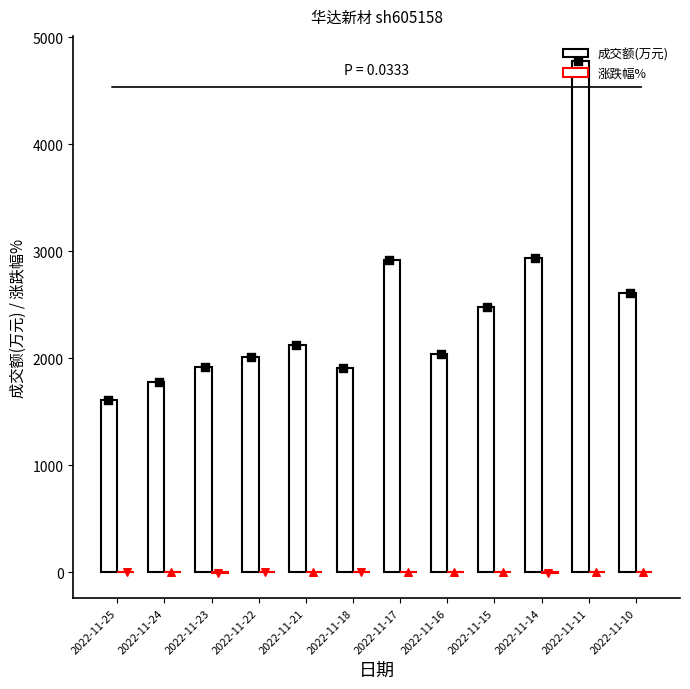

What is the total value across all series at 2022-11-24?

1780.4